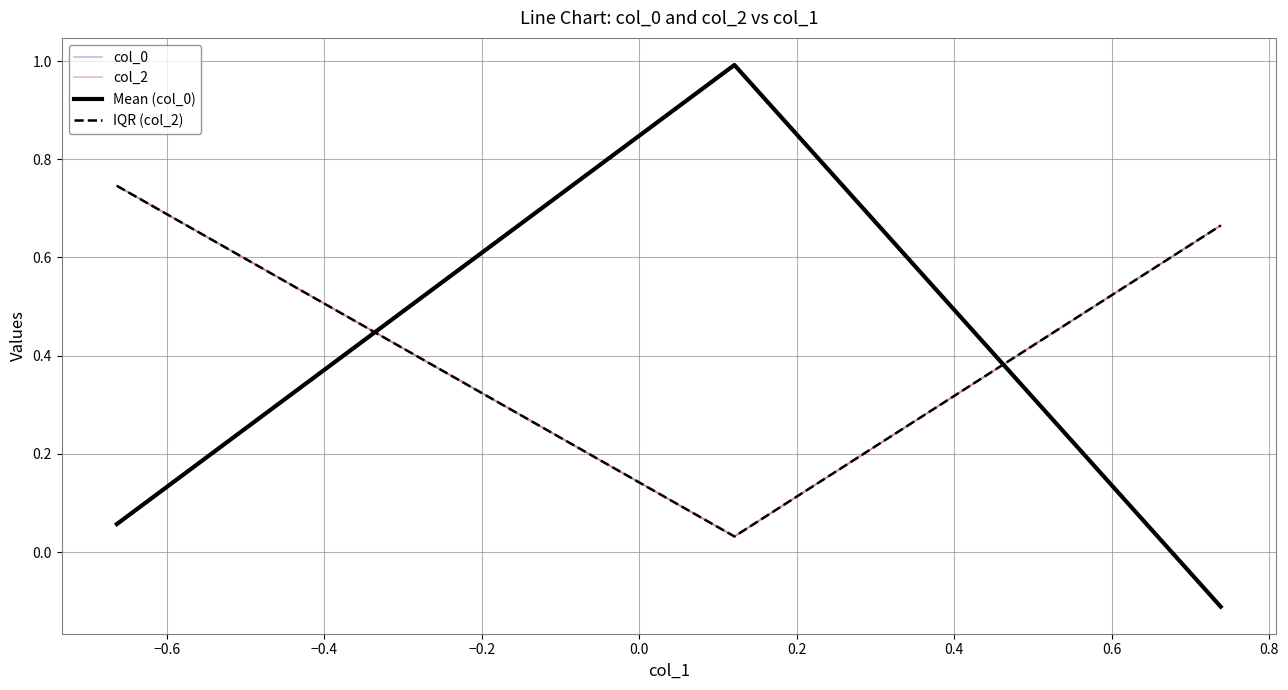

Does the chart display data point markers on the line(s)?

No